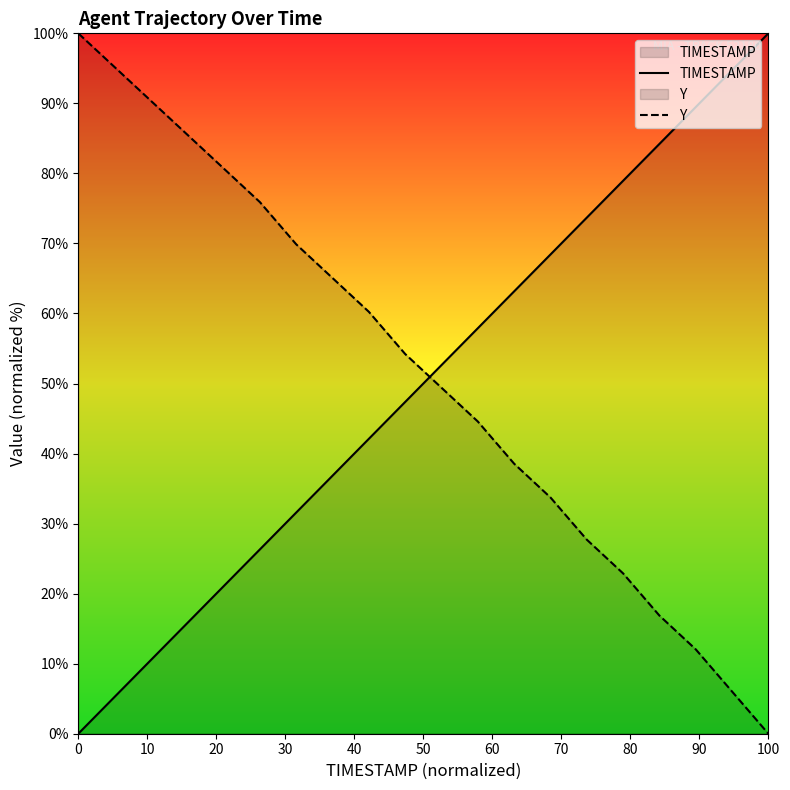

How many lines are shown in the chart?

2